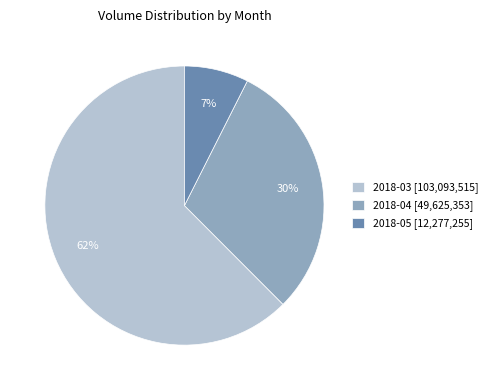

Is it true that 2018-04 [49,625,353] is 30% of the pie?

True